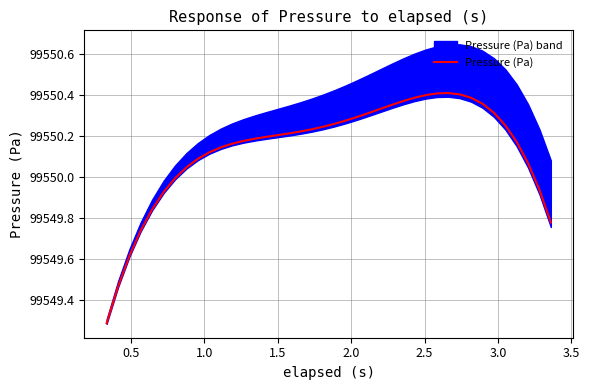

What is the minimum value for Pressure (Pa)?

99549.3